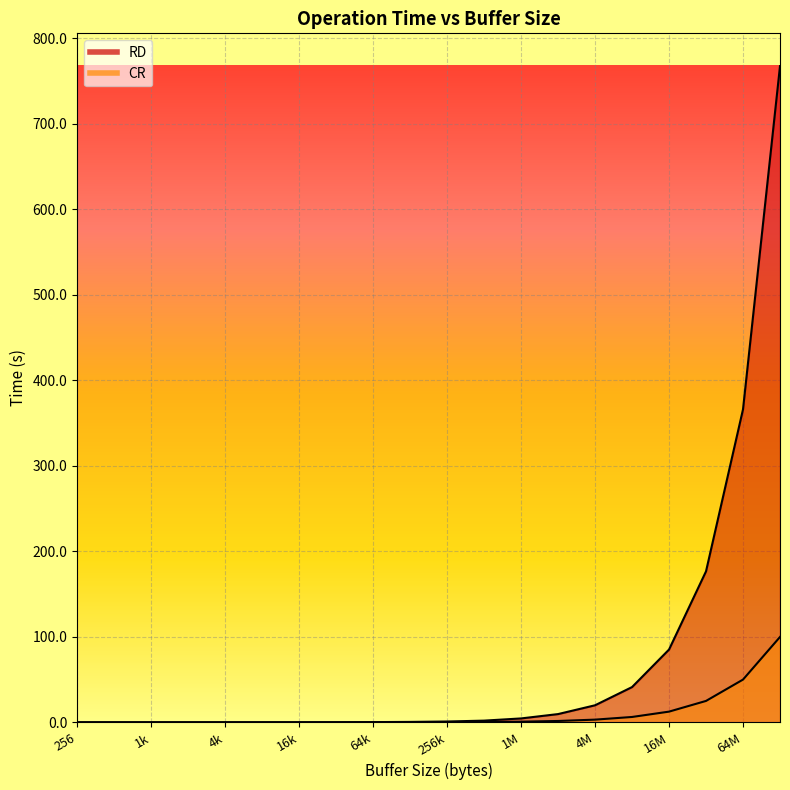

True or false: RD has a value of 42.2 at 16M.

False